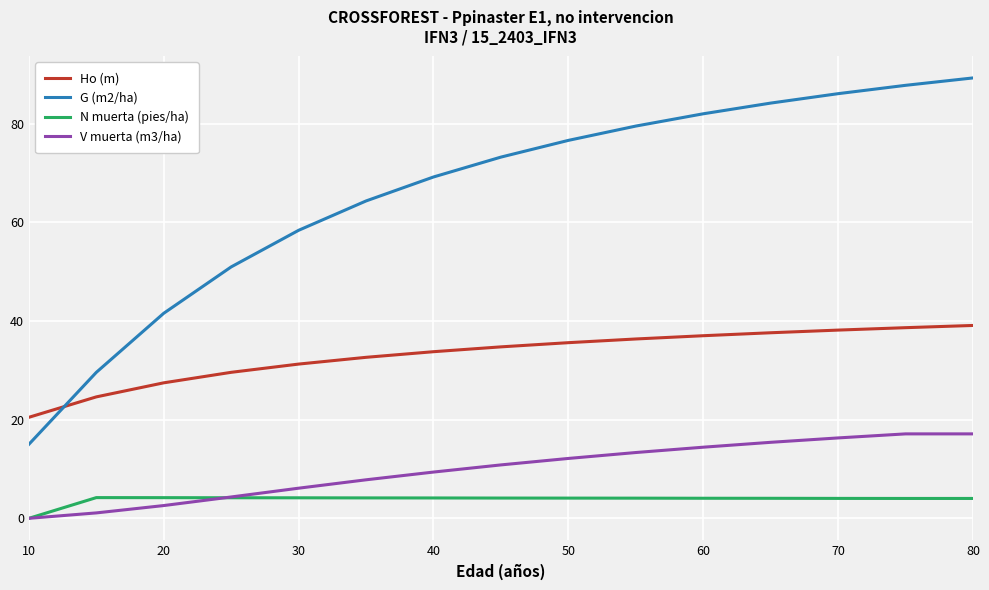

What is the average value of the Ho (m) series?

33.1